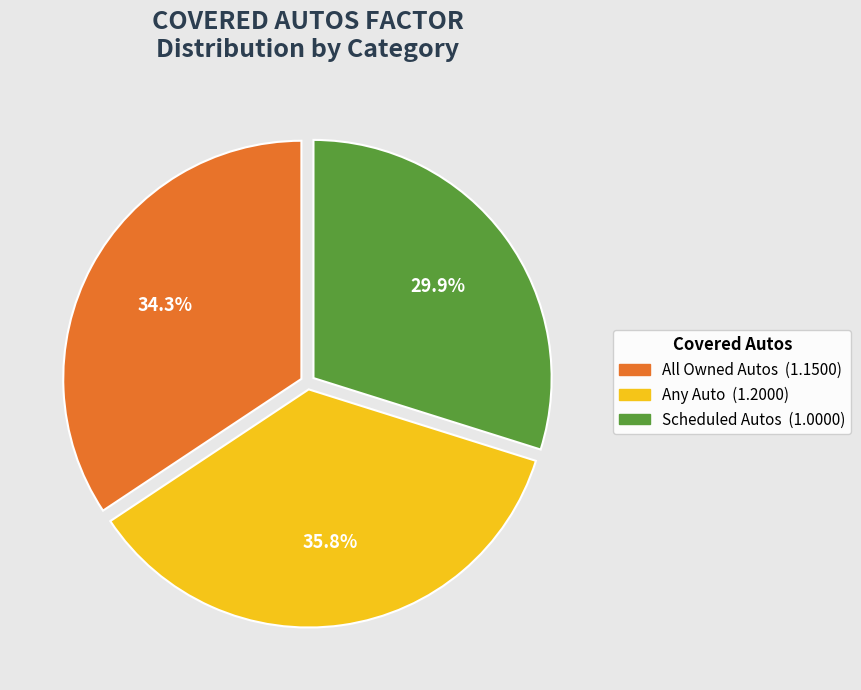

Rank the categories by value from highest to lowest.

Any Auto, All Owned Autos, Scheduled Autos